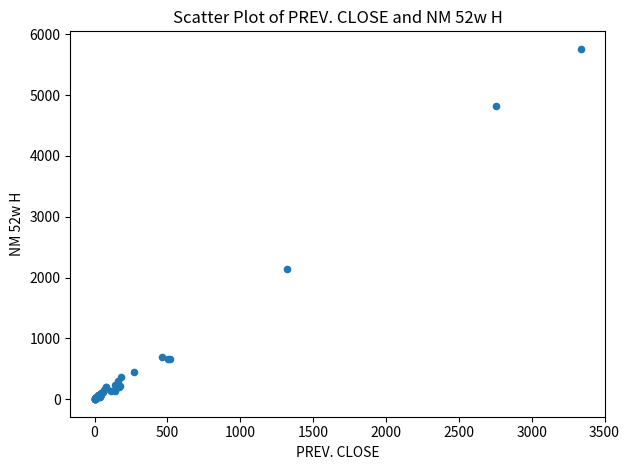

What Y value in the scatter plot is closest to 2880?

2135.0